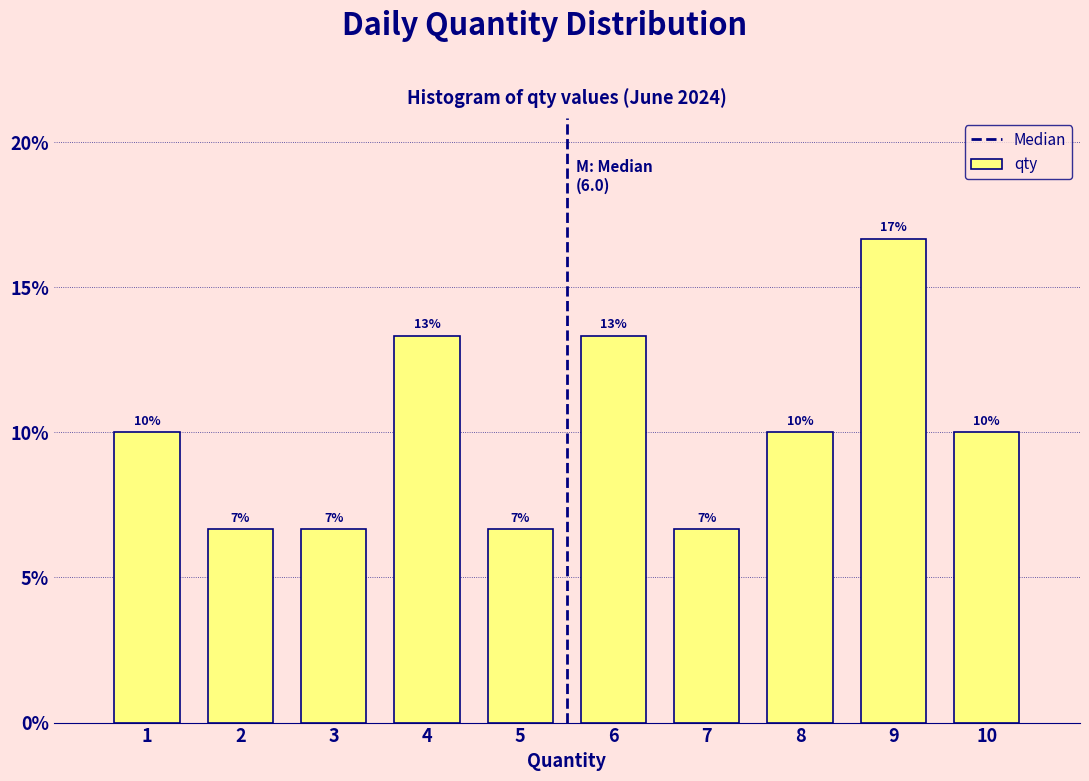

How many bars are there in total?

10